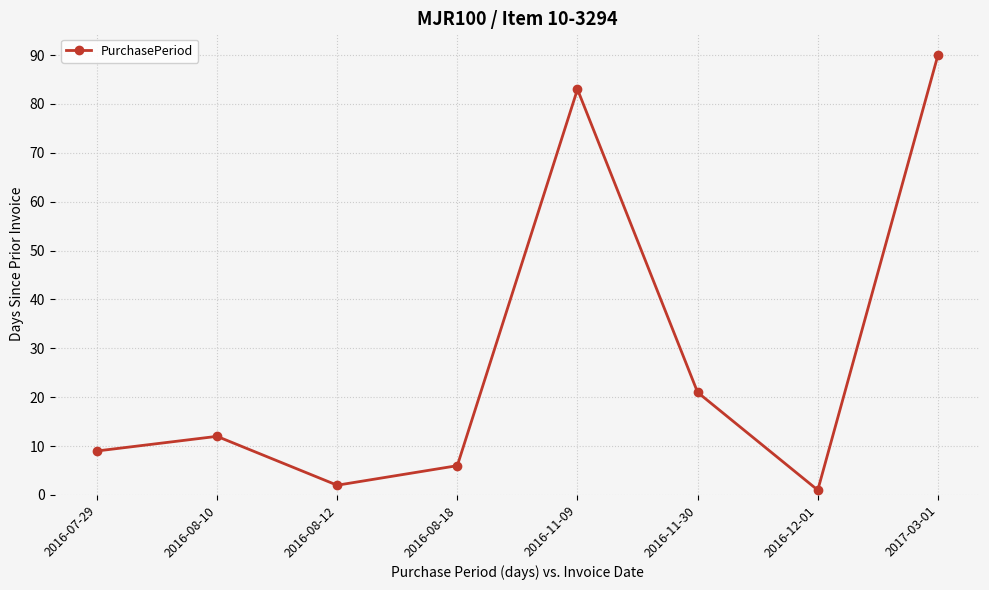

Approximately how many times larger is the value at 2016-11-30 compared to 2017-03-01?

0.2